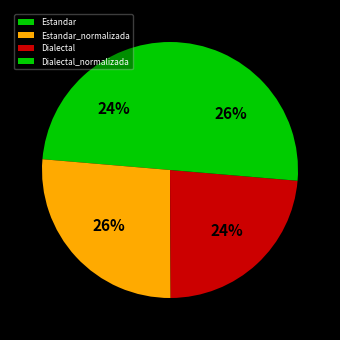

What is the total percentage of Dialectal_normalizada and Dialectal?

49.9%